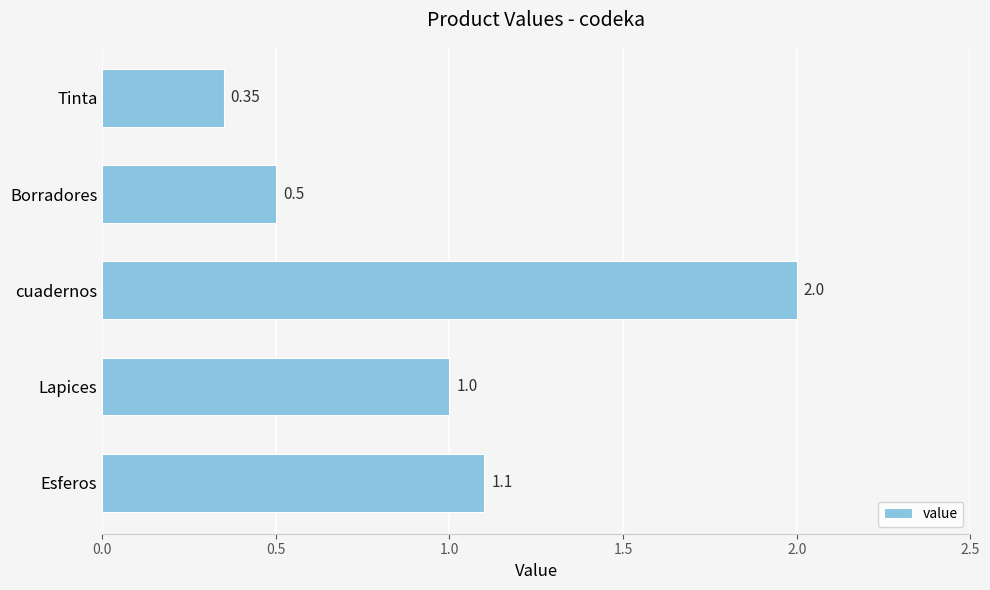

What is the average value?

1.0